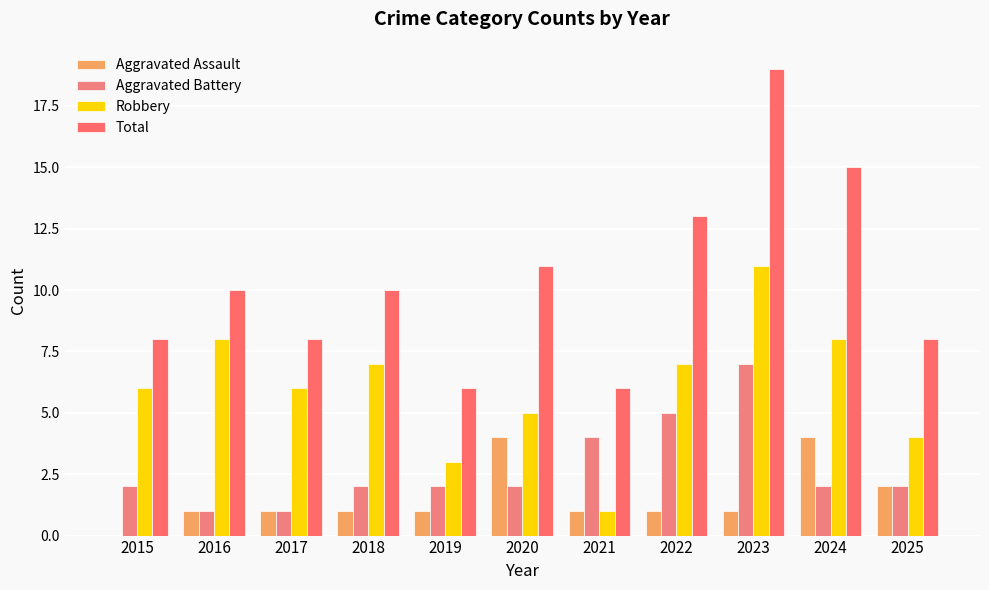

Count the number of data series in this chart.

4